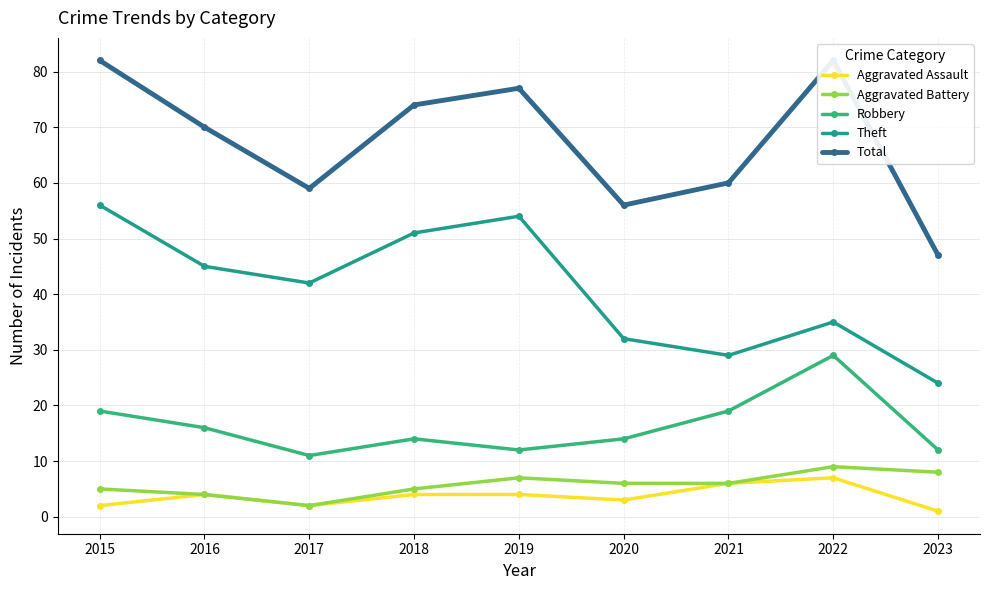

The value of Theft at 2017 is 42. True or false?

True